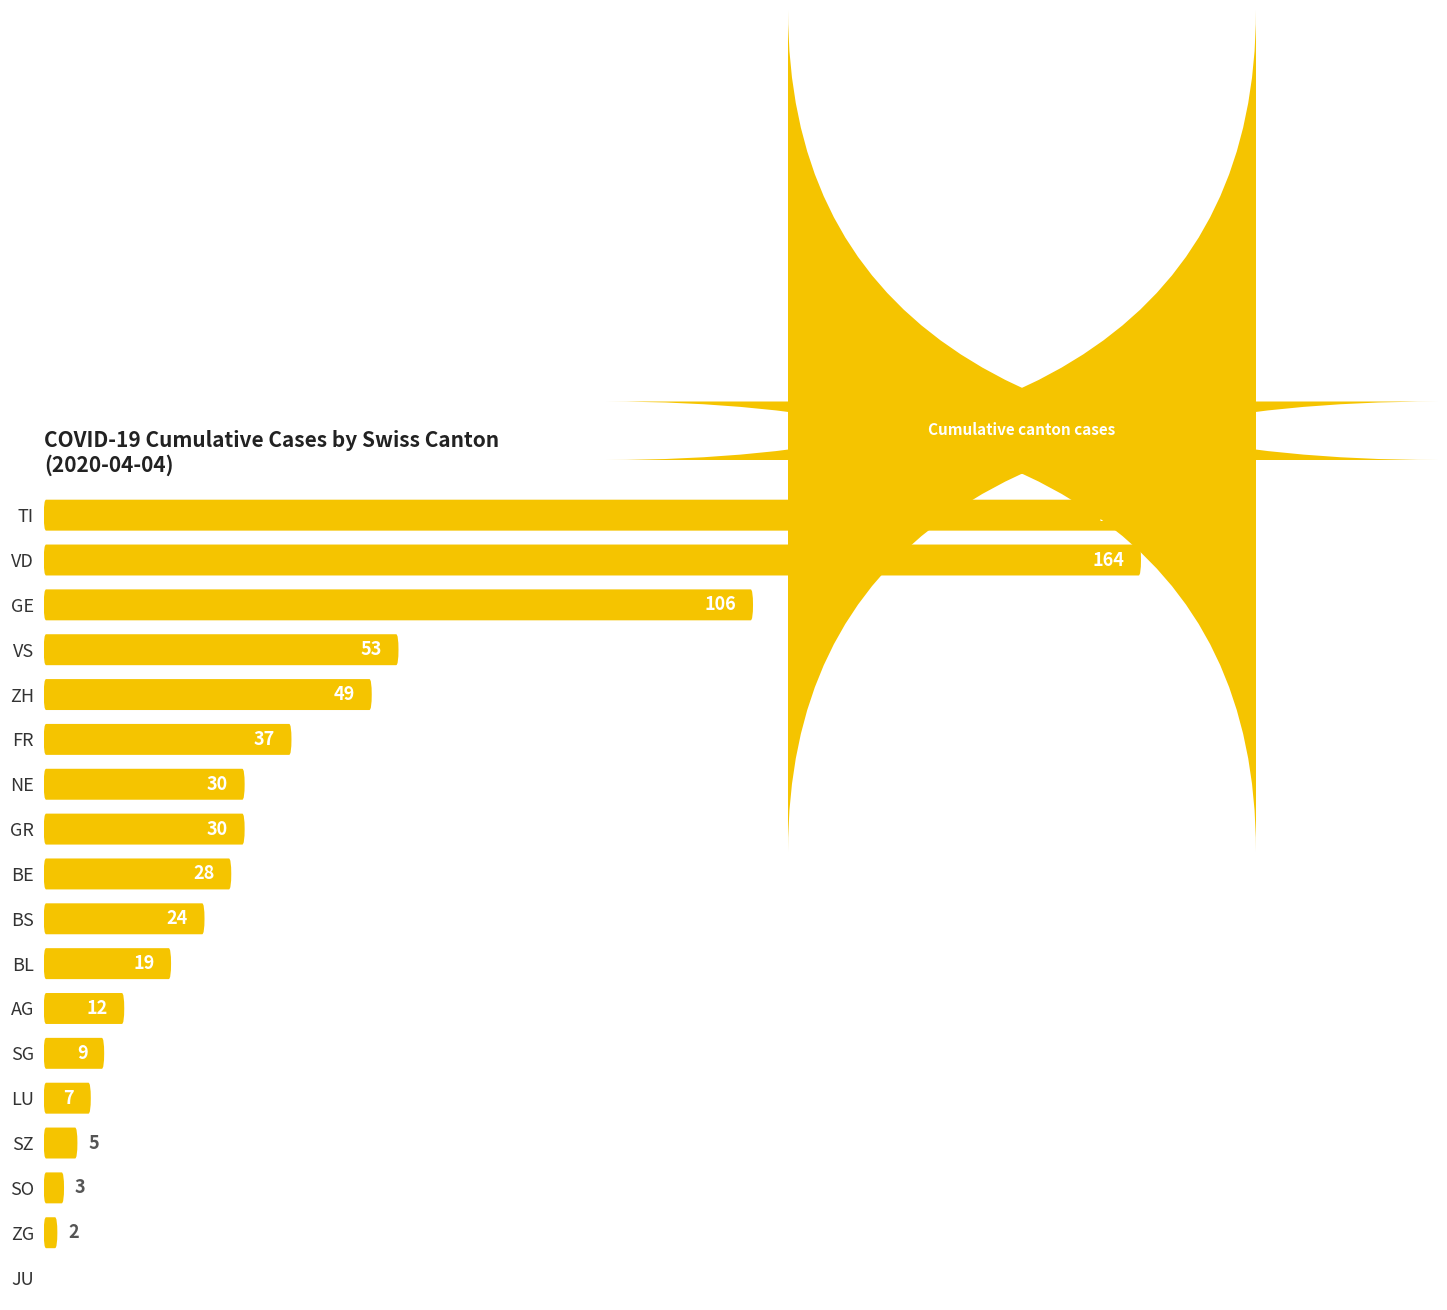

Does the chart contain stacked bars?

No